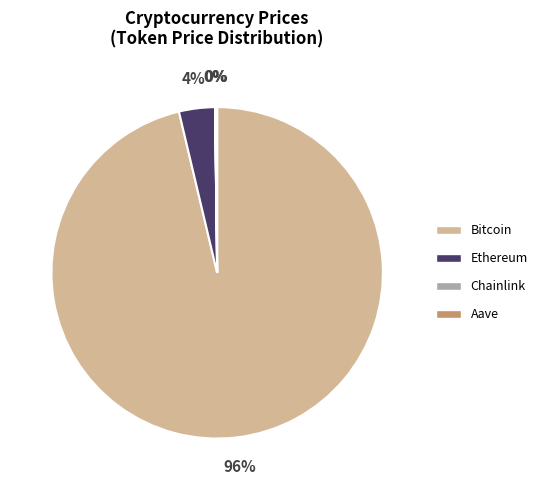

The Ethereum slice represents 4% of the pie. True or false?

True